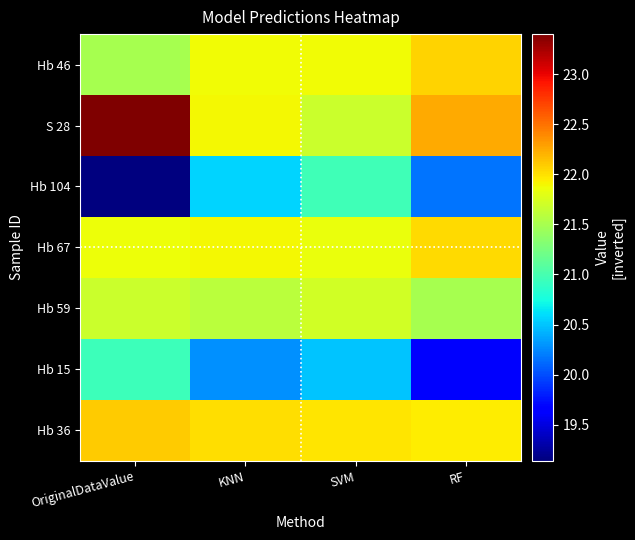

Reading left to right, extract all data points from this chart.

Hb 46: OriginalDataValue=21.5	KNN=21.9	SVM=21.9	RF=22.1
S 28: OriginalDataValue=23.4	KNN=21.9	SVM=21.7	RF=22.2
Hb 104: OriginalDataValue=19.1	KNN=20.6	SVM=21.0	RF=20.2
Hb 67: OriginalDataValue=21.9	KNN=21.9	SVM=21.8	RF=22.0
Hb 59: OriginalDataValue=21.7	KNN=21.6	SVM=21.7	RF=21.5
Hb 15: OriginalDataValue=20.9	KNN=20.3	SVM=20.5	RF=19.6
Hb 36: OriginalDataValue=22.1	KNN=22.0	SVM=22.0	RF=21.9